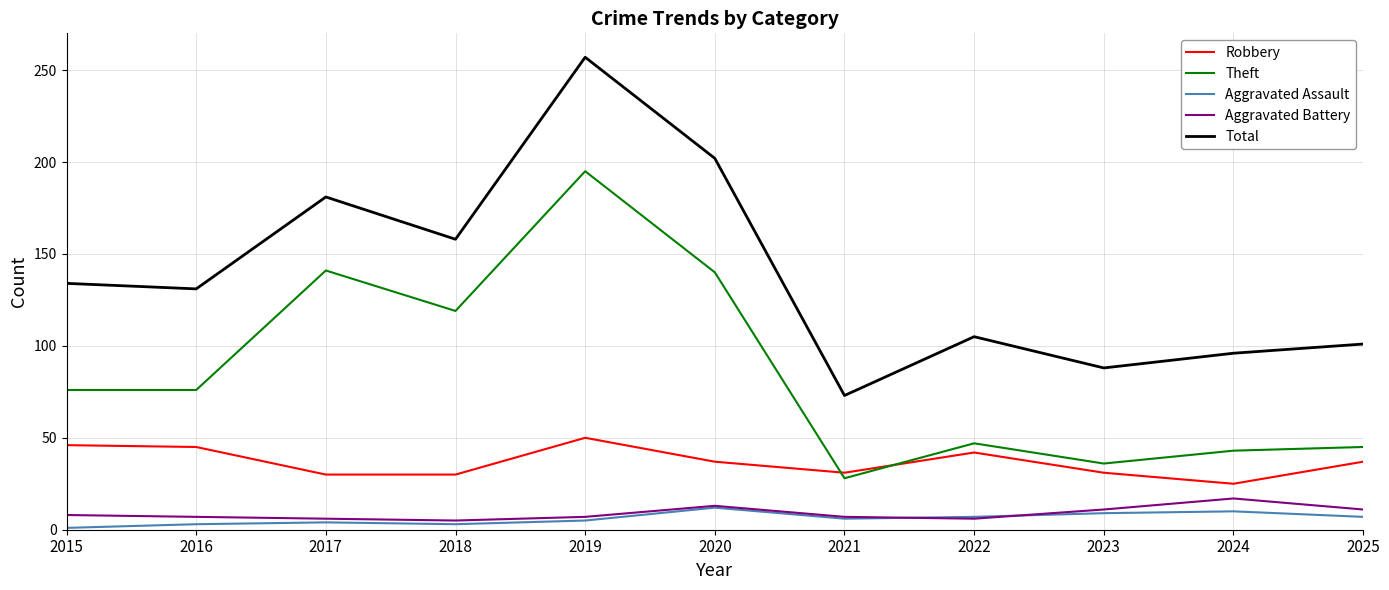

Is the value of Robbery at 2022 greater than the value of Aggravated Assault at 2023?

Yes